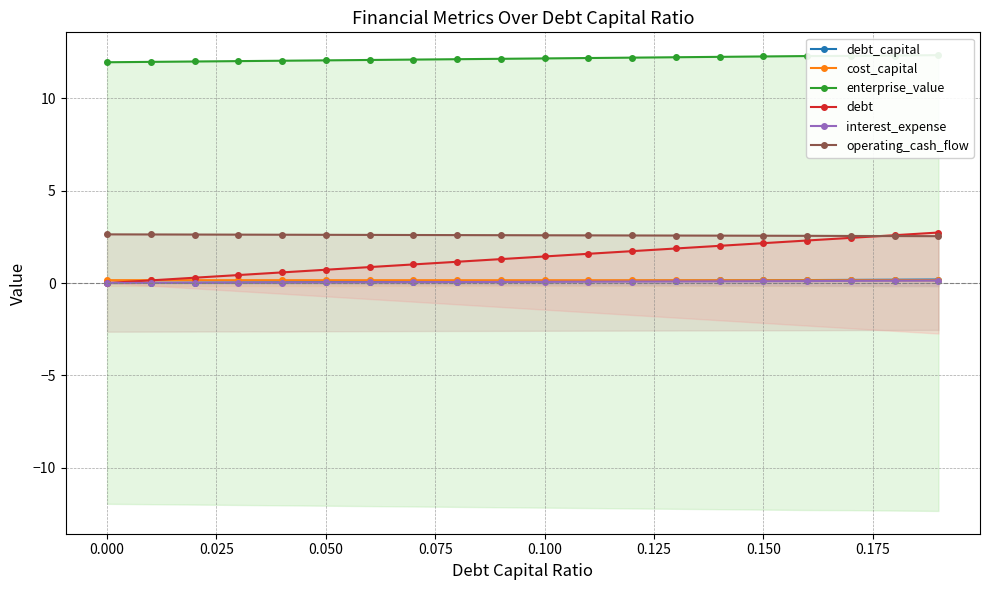

Reading left to right, extract all data points from this chart.

debt_capital: 0.0	0.0	0.0	0.0	0.0	0.1	0.1	0.1	0.1	0.1	0.1	0.1	0.1	0.1	0.1	0.1	0.2	0.2	0.2	0.2
cost_capital: 0.2	0.2	0.2	0.2	0.2	0.2	0.2	0.2	0.2	0.2	0.2	0.2	0.2	0.2	0.2	0.2	0.1	0.1	0.1	0.1
enterprise_value: 12.0	12.0	12.0	12.0	12.0	12.1	12.1	12.1	12.1	12.1	12.2	12.2	12.2	12.2	12.3	12.3	12.3	12.3	12.3	12.3
debt: 0.0	0.1	0.3	0.4	0.6	0.7	0.9	1.0	1.2	1.3	1.4	1.6	1.7	1.9	2.0	2.2	2.3	2.4	2.6	2.7
interest_expense: 0.0	0.0	0.0	0.0	0.0	0.0	0.0	0.0	0.1	0.1	0.1	0.1	0.1	0.1	0.1	0.1	0.1	0.1	0.1	0.1
operating_cash_flow: 2.6	2.6	2.6	2.6	2.6	2.6	2.6	2.6	2.6	2.6	2.6	2.6	2.6	2.6	2.6	2.6	2.6	2.5	2.5	2.5